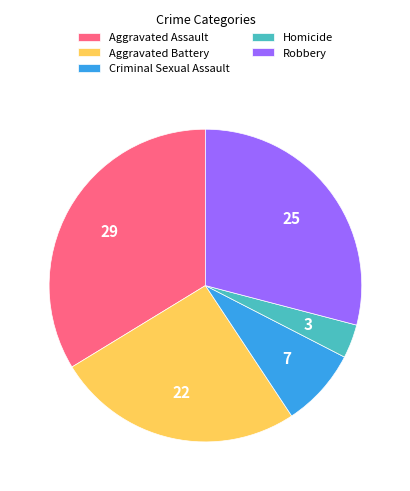

How many segments does this pie chart have?

5